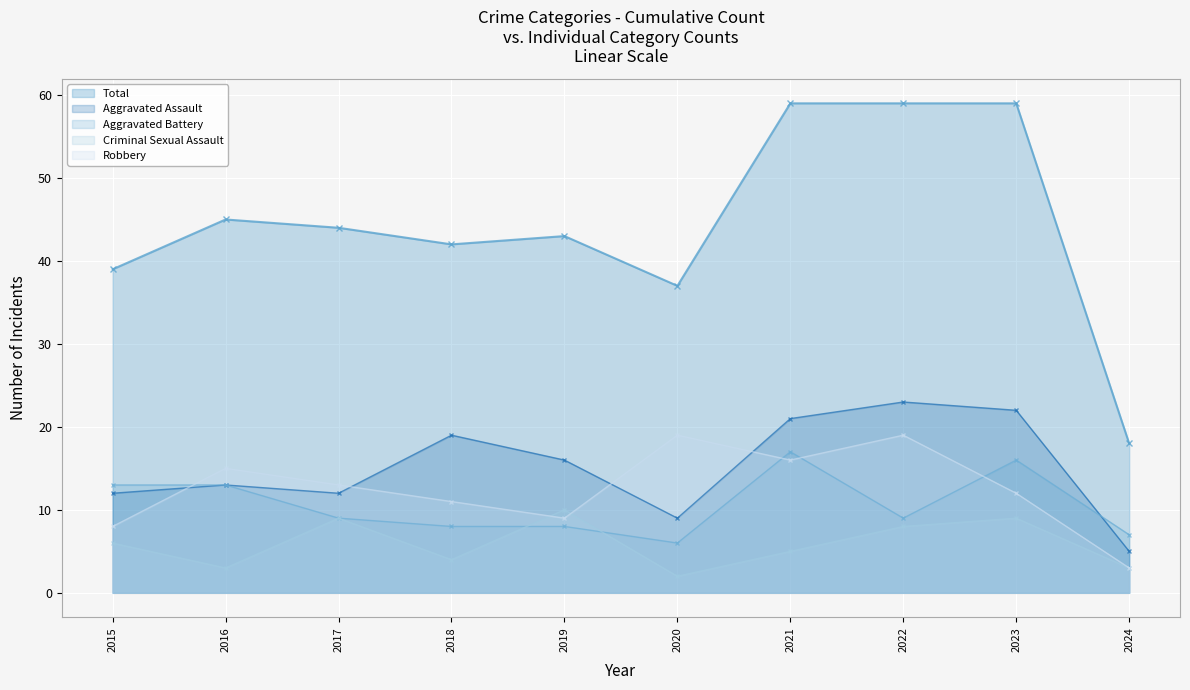

What is the difference between the maximum and second lowest values in the Robbery series?

11